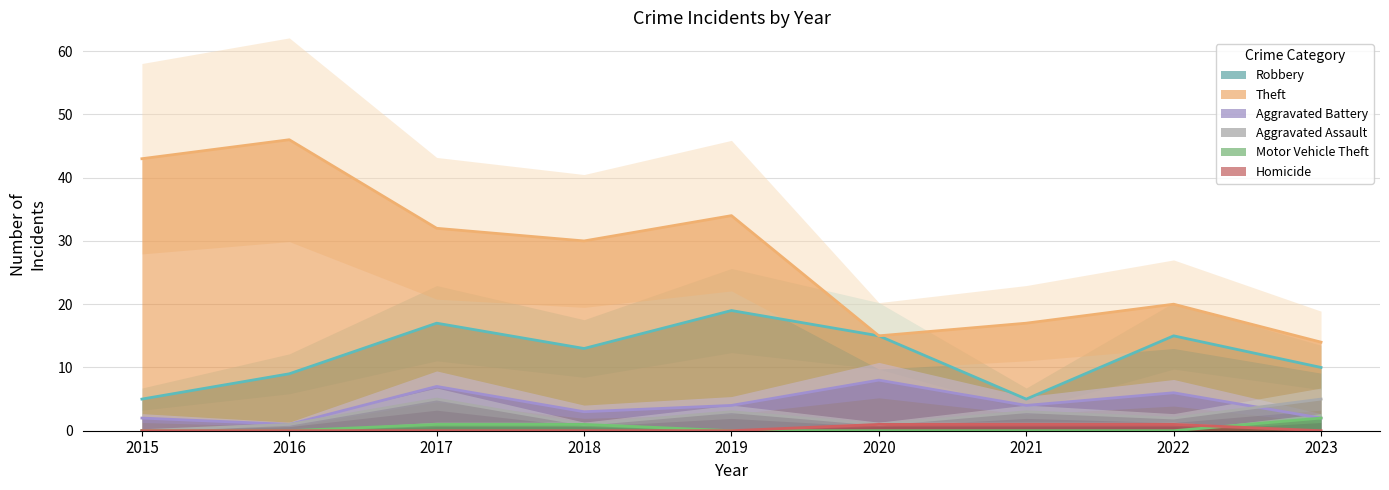

True or false: Robbery and Motor Vehicle Theft cross at least once.

False